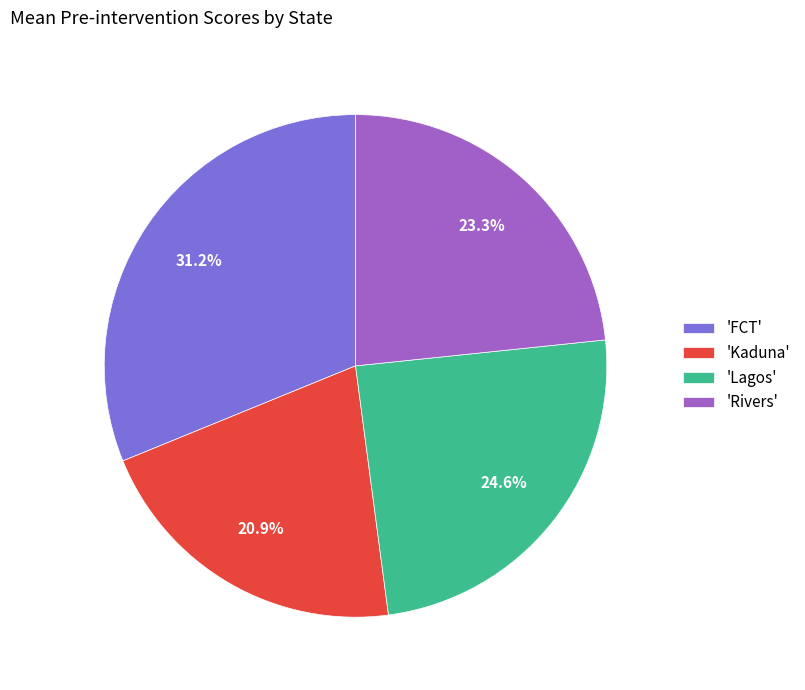

How many slices are in this pie chart?

4